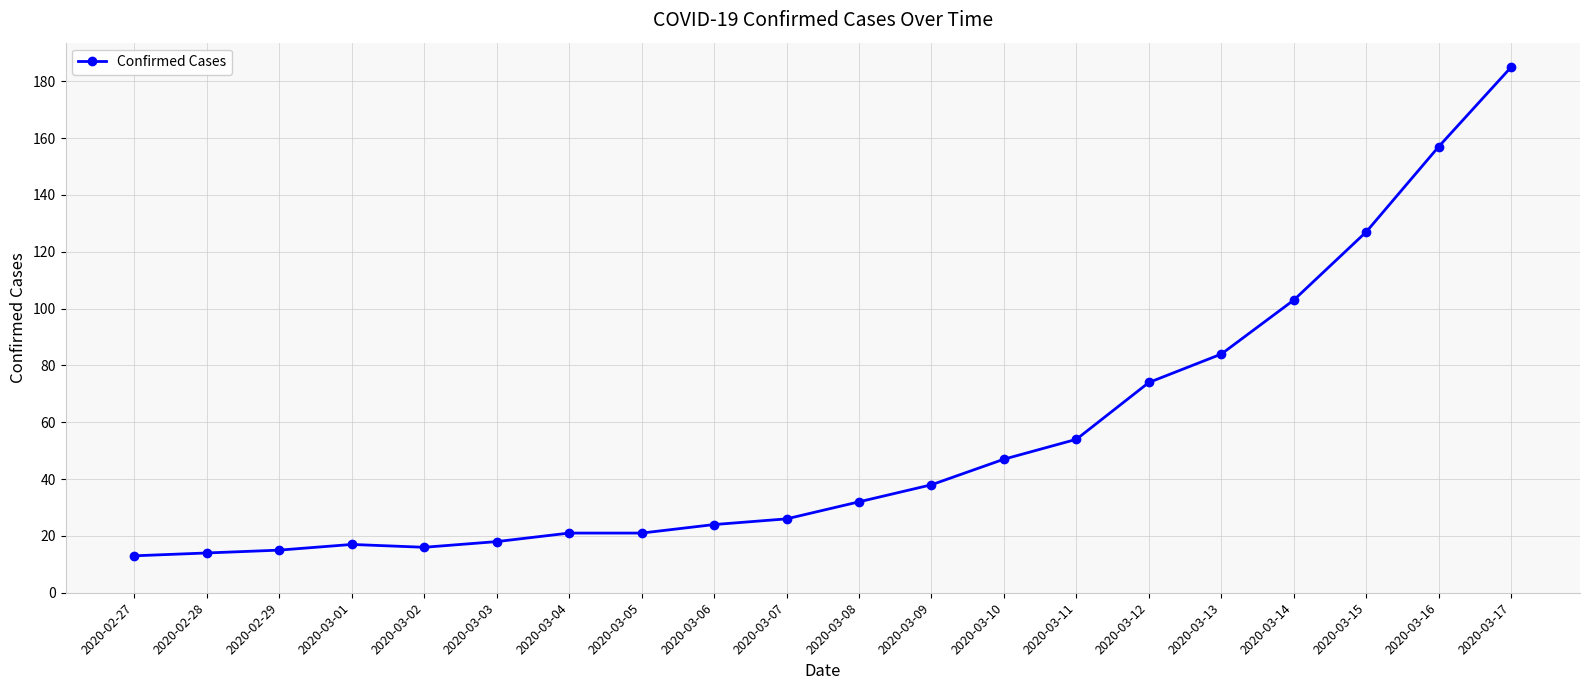

Does the chart have visible grid lines?

Yes